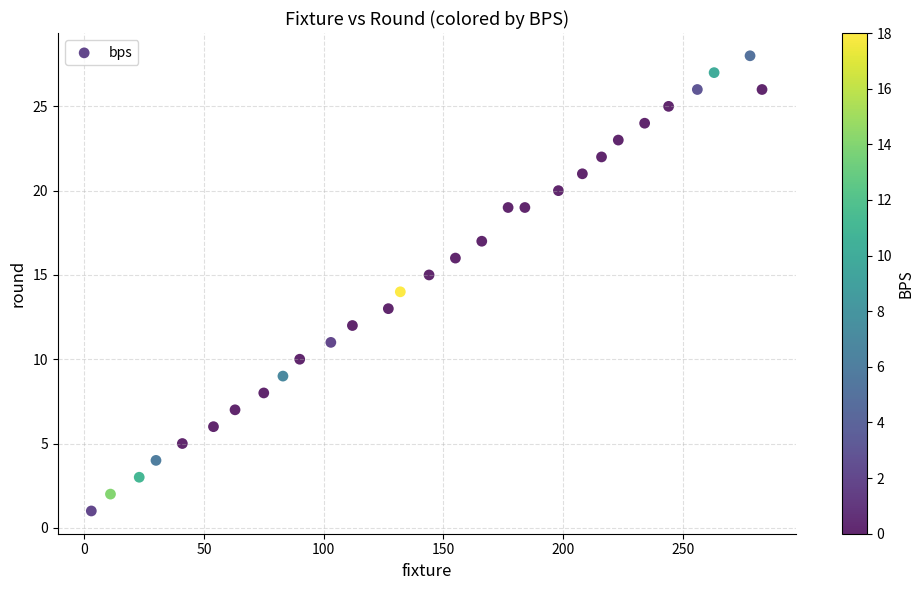

What is the range of X values (max minus min)?

280